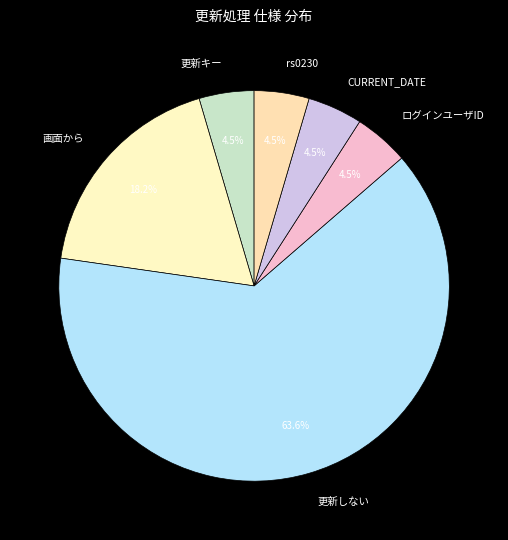

Which slice is the largest?

更新しない